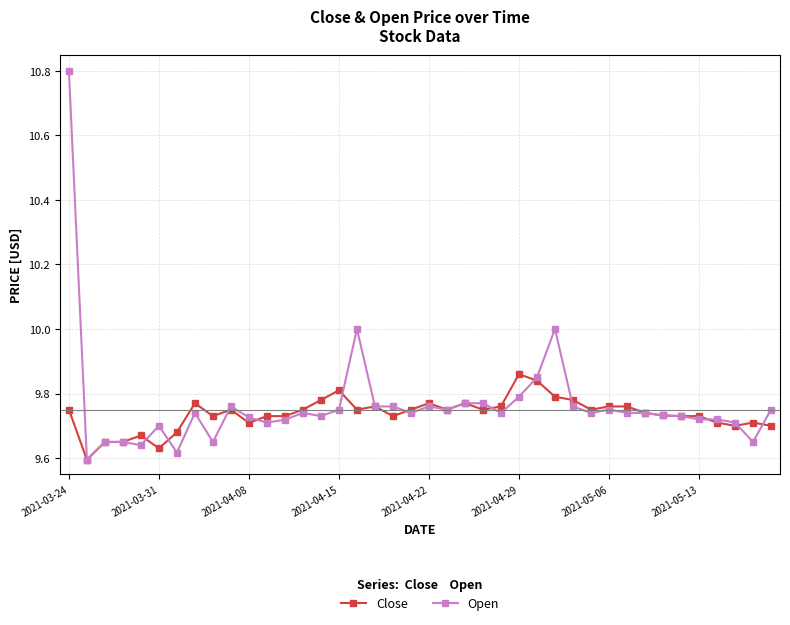

Which series has the largest total across all categories?

Open